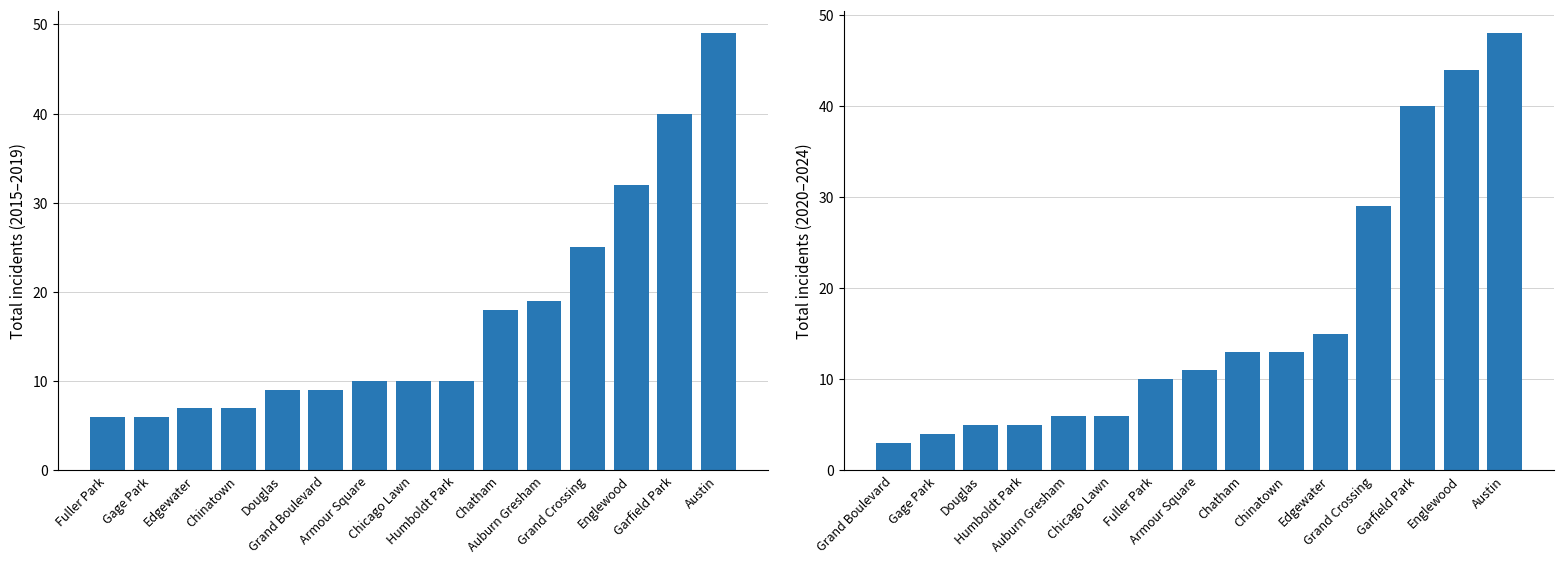

True or false: 2020-2024 Total Incidents has a value of 6 at Gage Park.

False